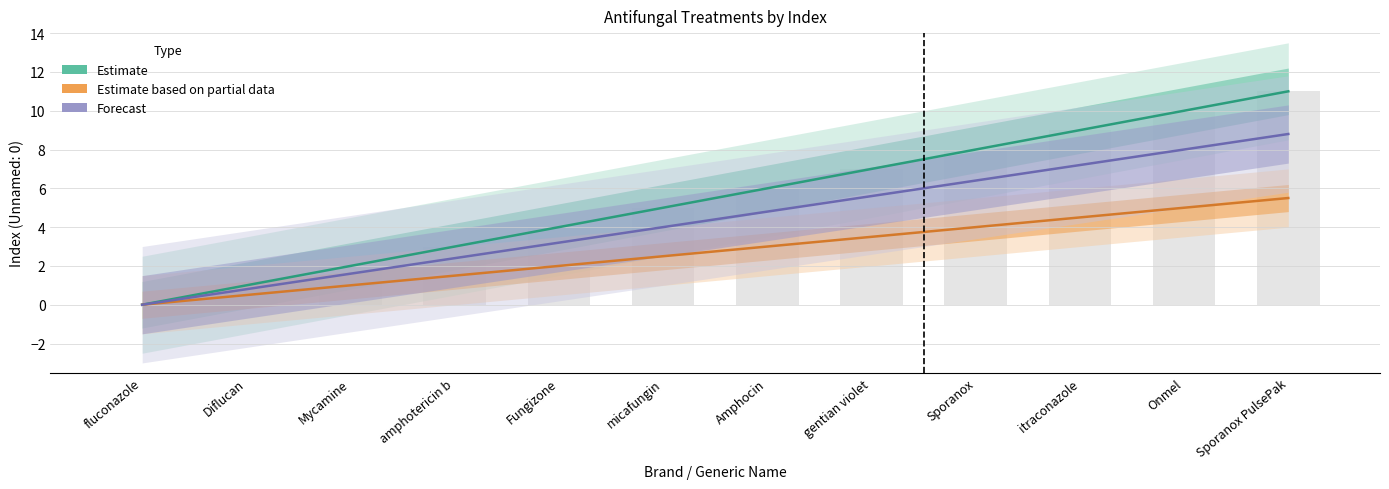

How many groups of bars are there?

12